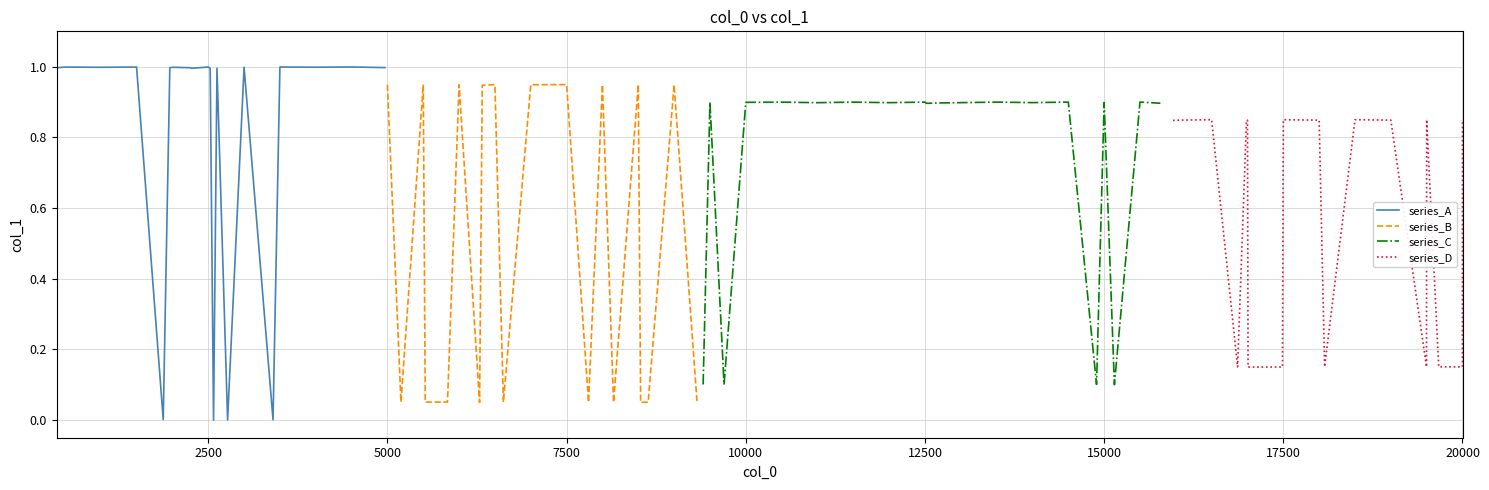

What is the maximum value for series_A?

1.0